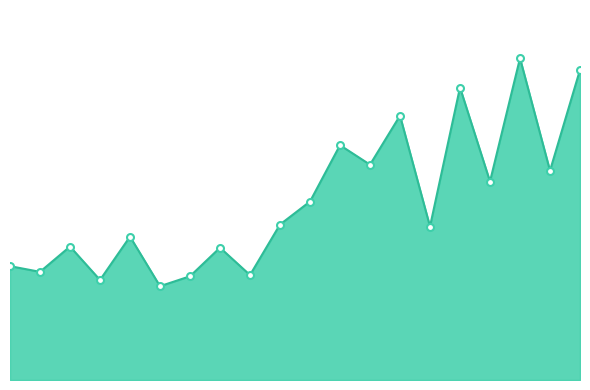

Rank the categories by value from lowest to highest.

6, 4, 7, 9, 2, 1, 8, 3, 5, 15, 10, 11, 17, 19, 13, 12, 14, 16, 20, 18